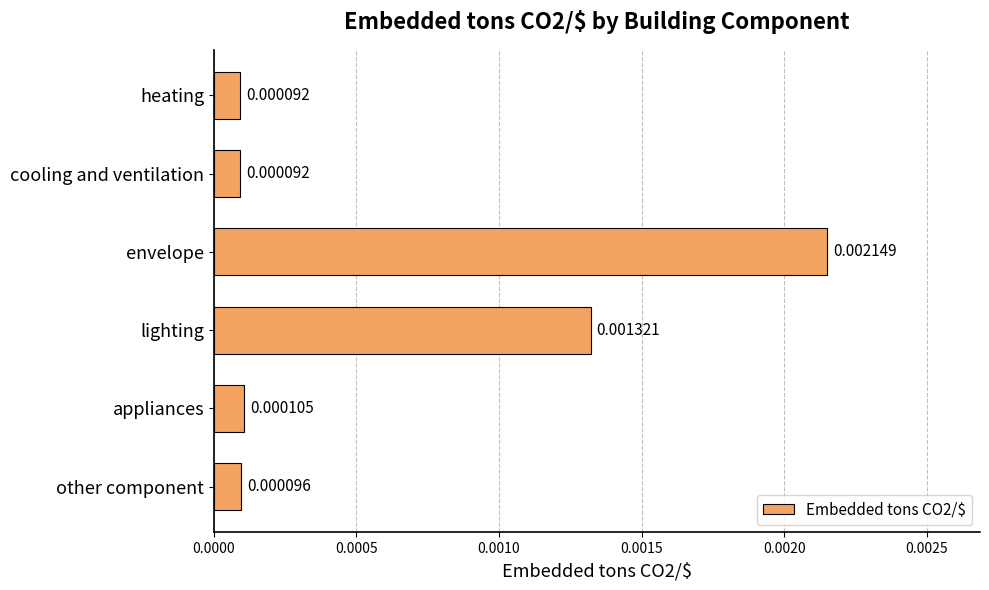

Which category has the highest value across all series?

envelope